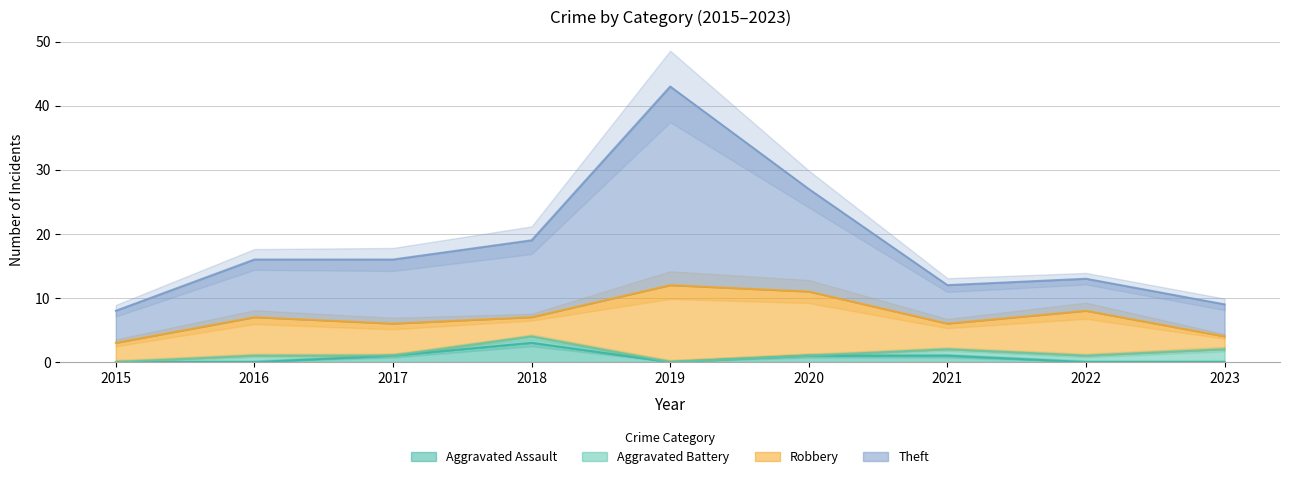

What is the sum of all Aggravated Assault values?

6